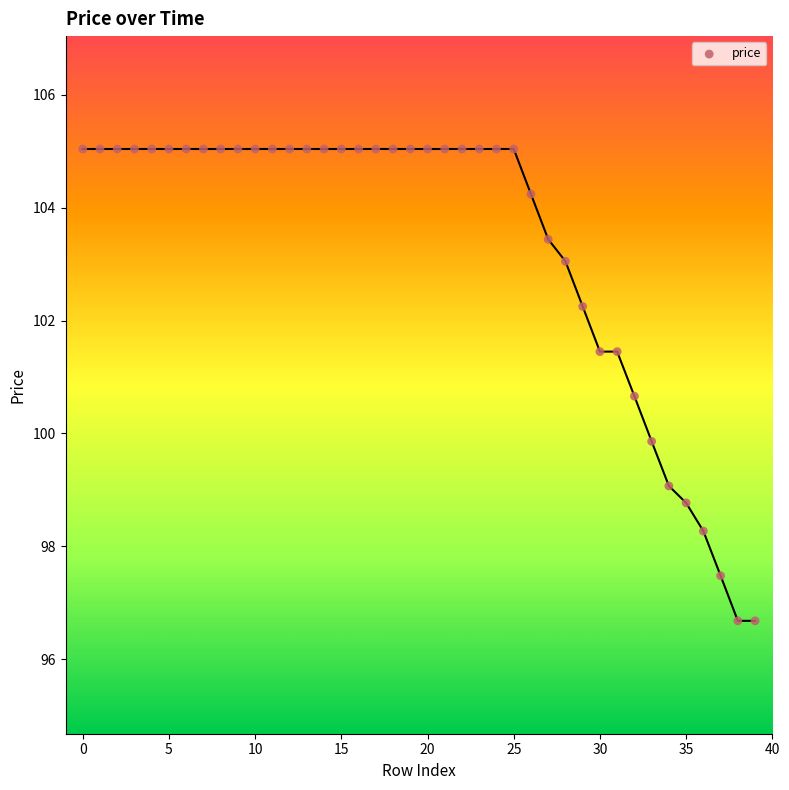

What is the range of Y values (max minus min)?

8.4